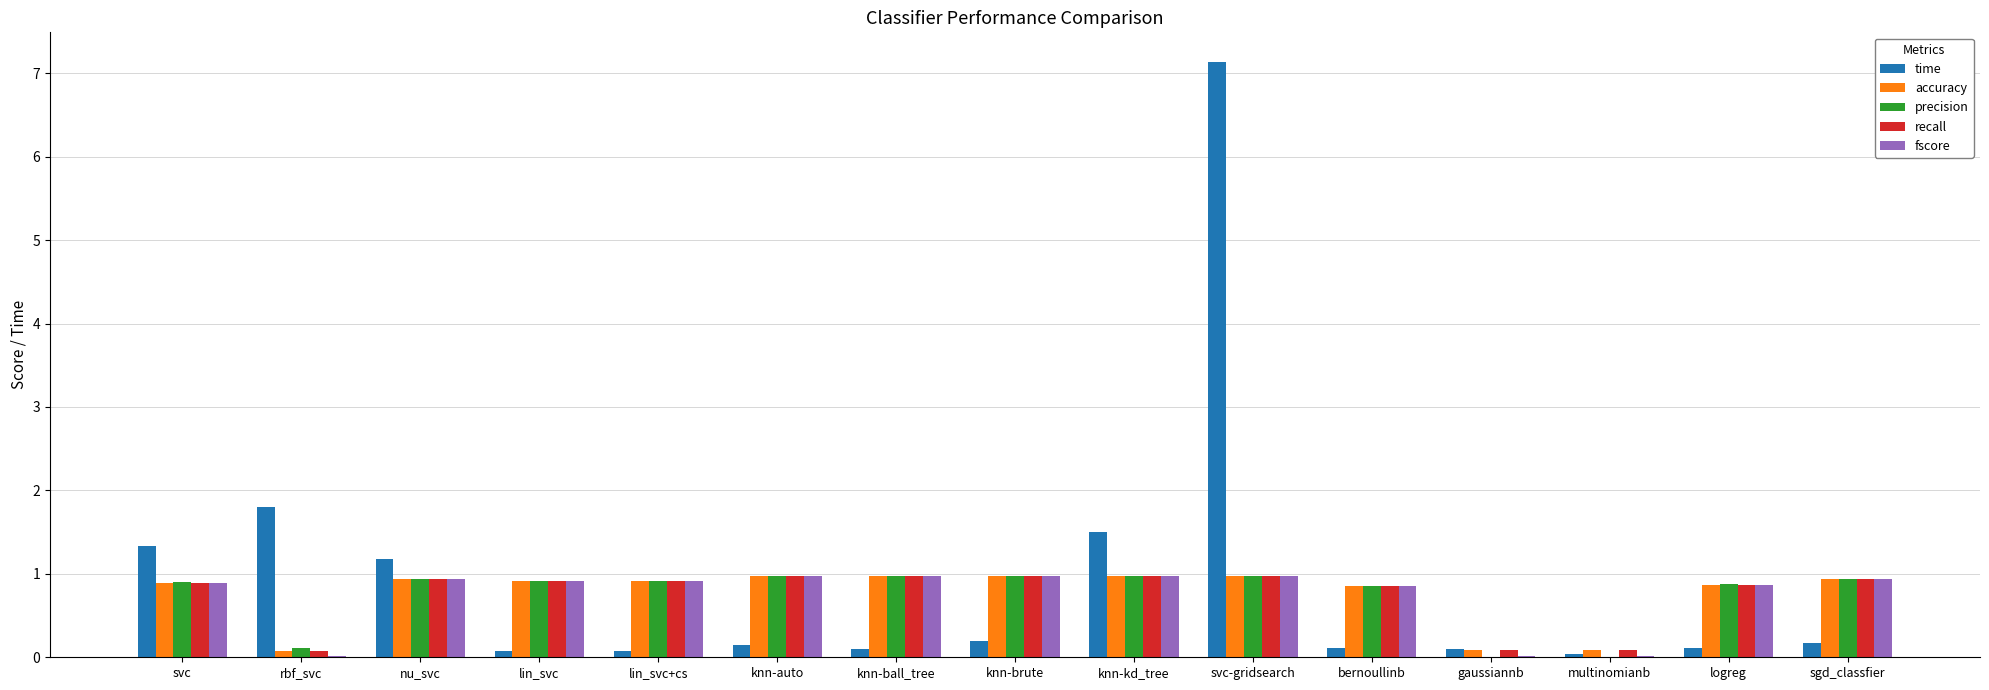

At which category is the sum across all series the highest?

svc-gridsearch